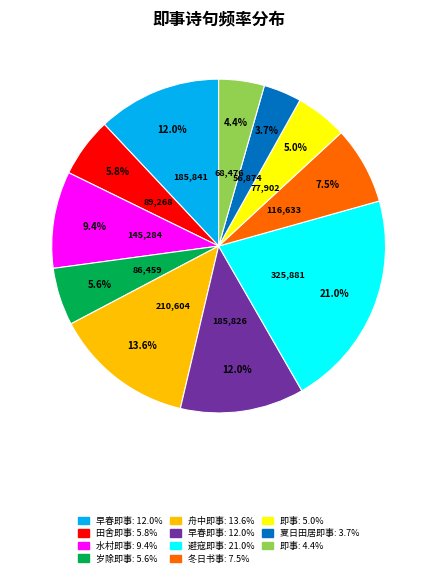

Is there a majority slice in this chart?

No